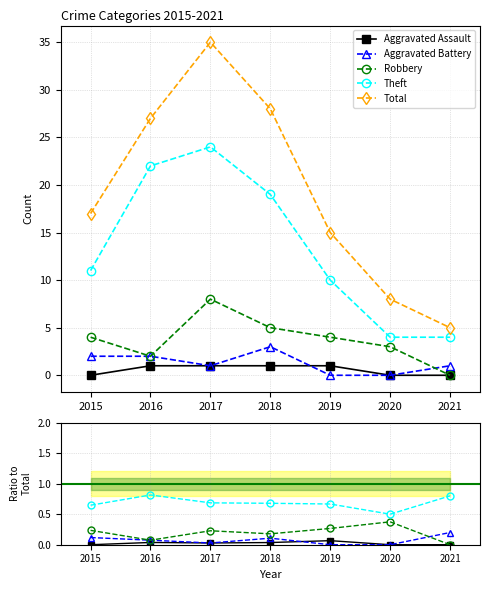

How many interior local valleys does the Aggravated Assault series have?

1